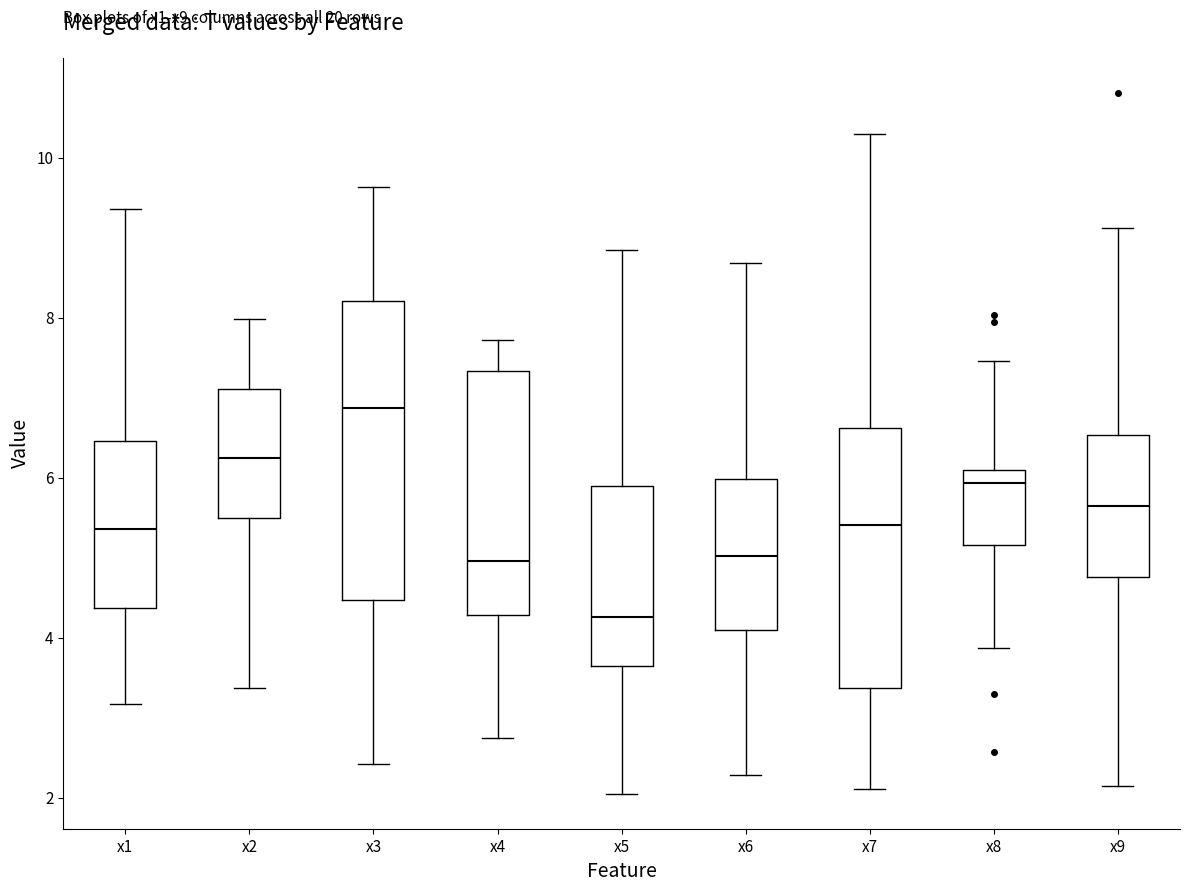

Reading left to right, read every box against the y-axis: the position of its median line, the range the box covers, and the ends of its whiskers. The values are not printed on the chart, so give them approximately, as read against the axis.

x1: median 5.4, box 4.4 to 6.4, whiskers 3.2 to 9.4
x2: median 6.2, box 5.6 to 7.2, whiskers 3.4 to 8.0
x3: median 6.8, box 4.4 to 8.2, whiskers 2.4 to 9.6
x4: median 5.0, box 4.2 to 7.4, whiskers 2.8 to 7.8
x5: median 4.2, box 3.6 to 5.8, whiskers 2.0 to 8.8
x6: median 5.0, box 4.2 to 6.0, whiskers 2.2 to 8.6
x7: median 5.4, box 3.4 to 6.6, whiskers 2.2 to 10.2
x8: median 6.0 (just below the box's upper edge), box 5.2 to 6.0, whiskers 3.8 to 7.4
x9: median 5.6, box 4.8 to 6.6, whiskers 2.2 to 9.2